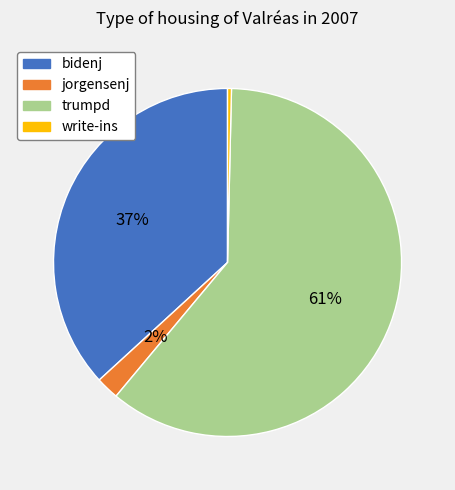

To the nearest percent, what is the average slice percentage?

25%